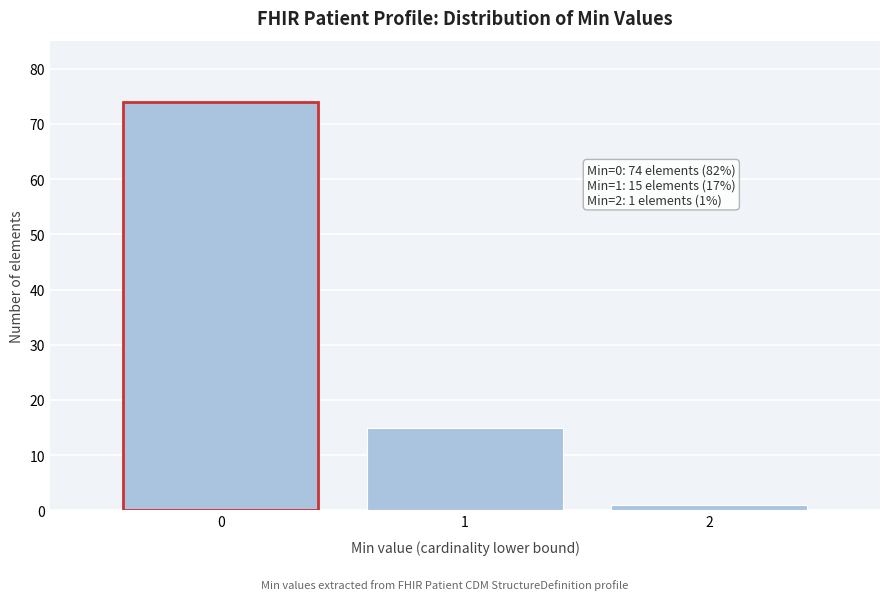

Reading left to right, transcribe all the data shown in this chart.

74	15	1